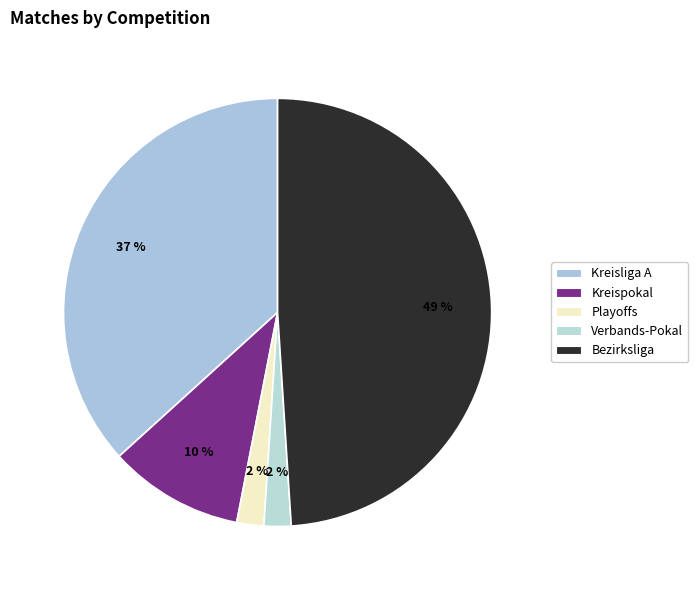

What is the change in value from Kreispokal to Verbands-Pokal?

-4